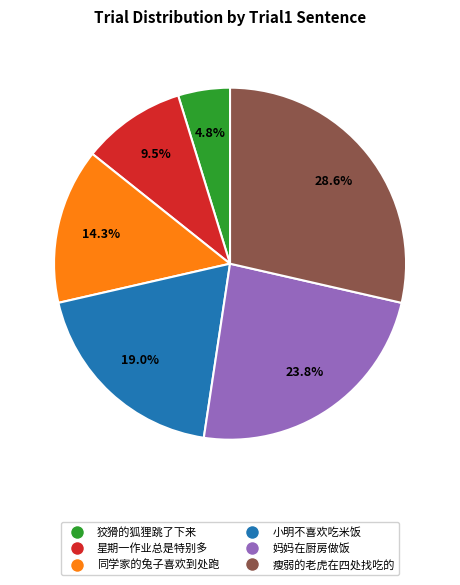

How many slices are in this pie chart?

6